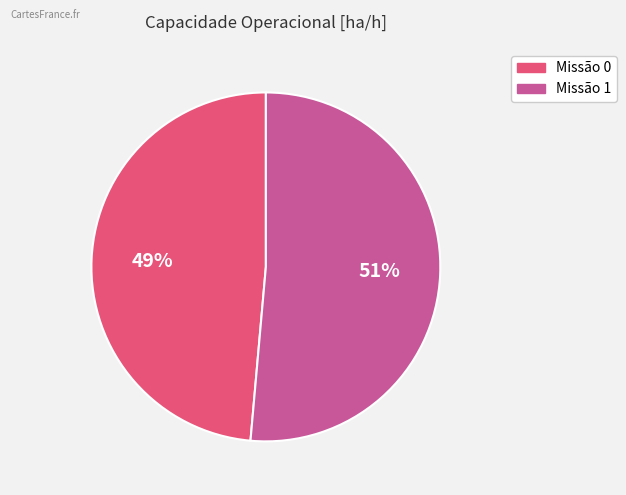

Is there any slice that represents more than half of the pie?

Yes